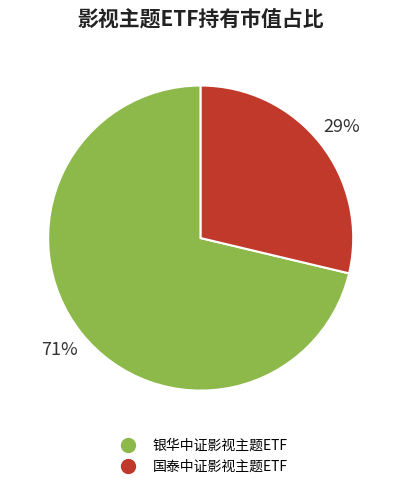

To the nearest percent, what portion does 国泰中证影视主题ETF represent?

29%